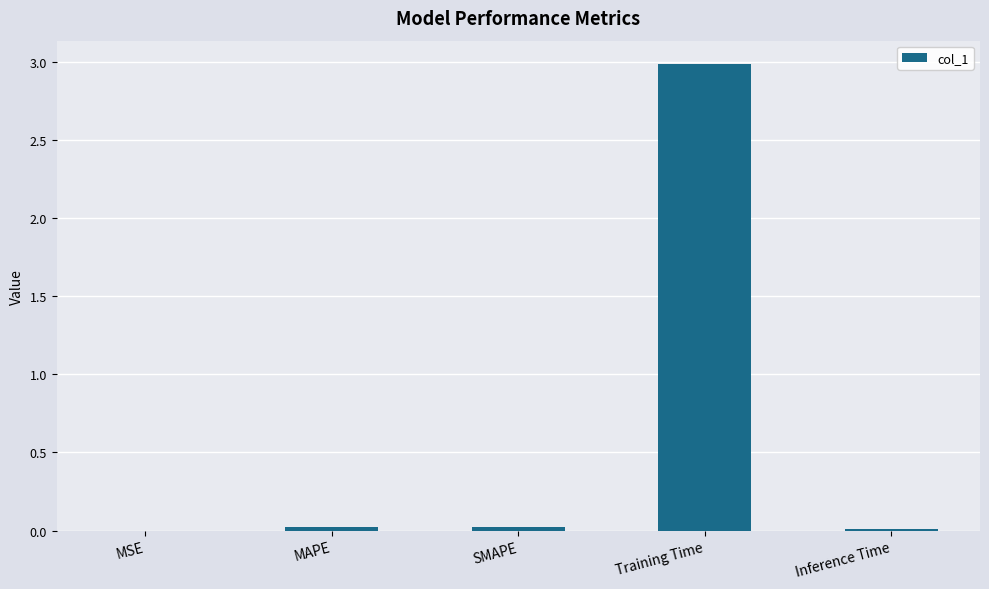

Is it true that the value at Training Time is 4.7?

False